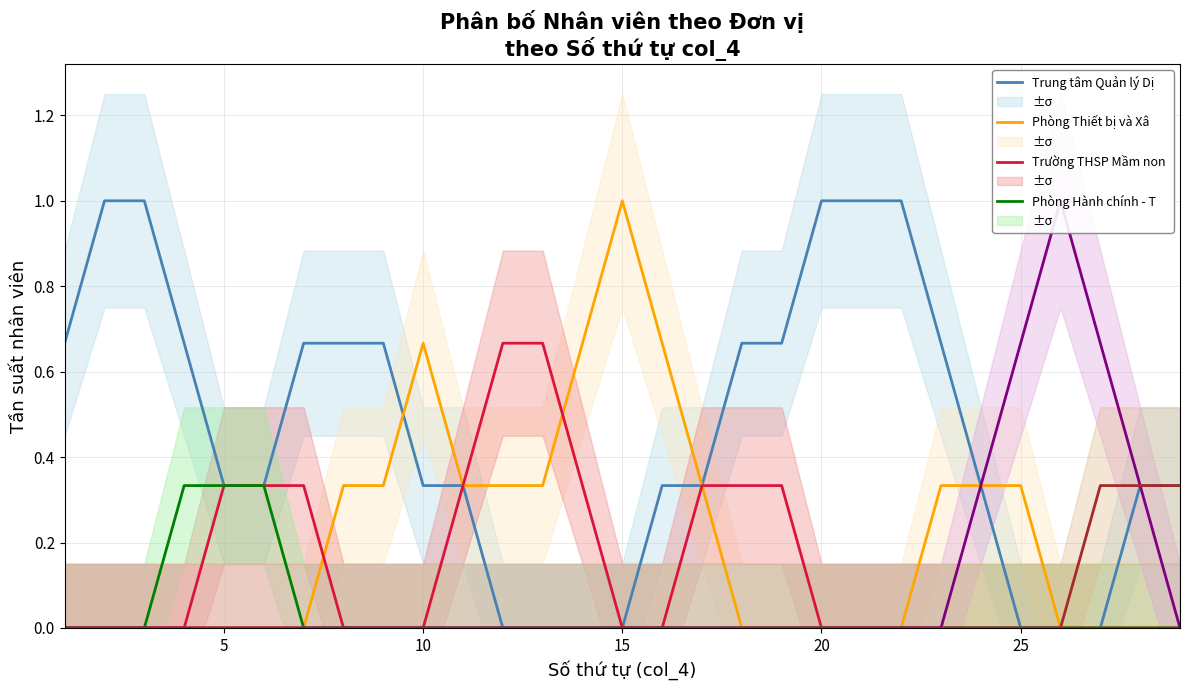

Is this an area chart (filled region under the line)?

No